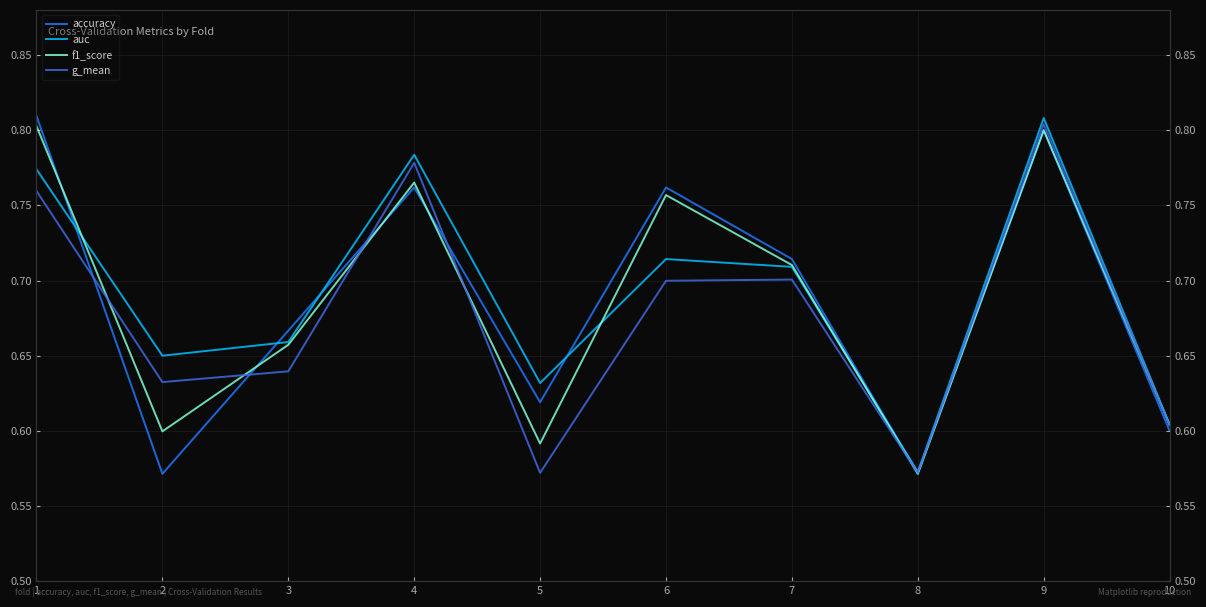

True or false: auc and accuracy intersect in this chart.

True